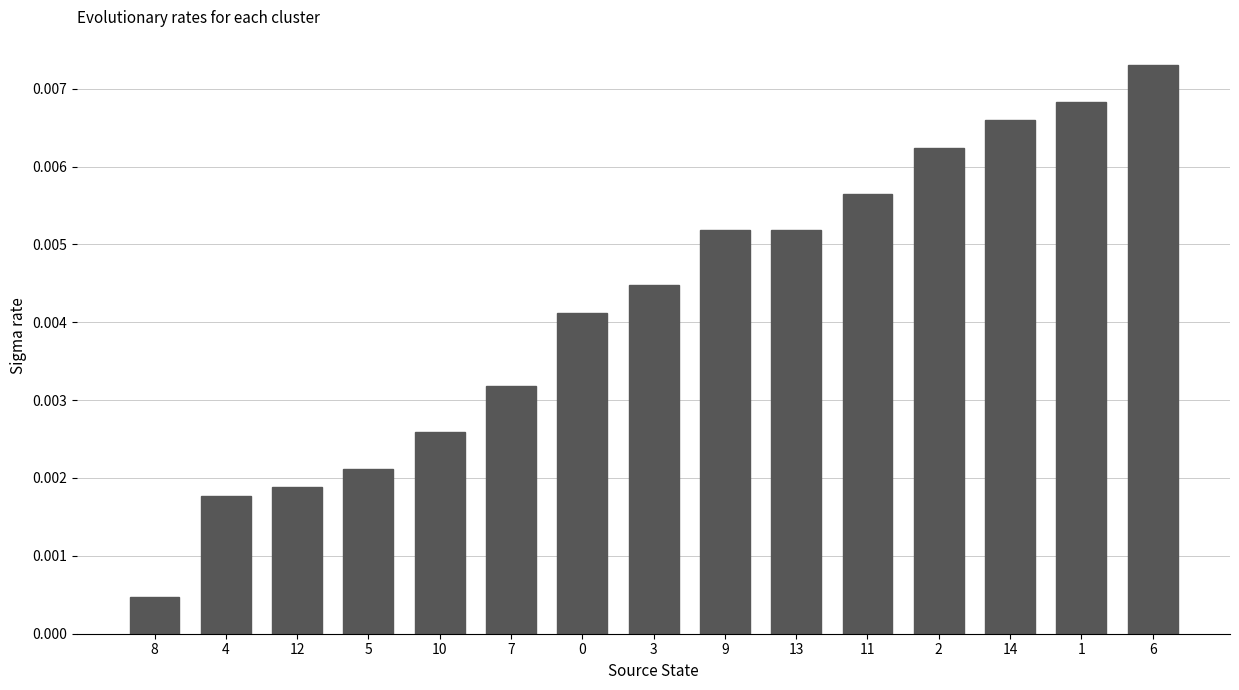

At which category does the chart reach its minimum across all series?

8